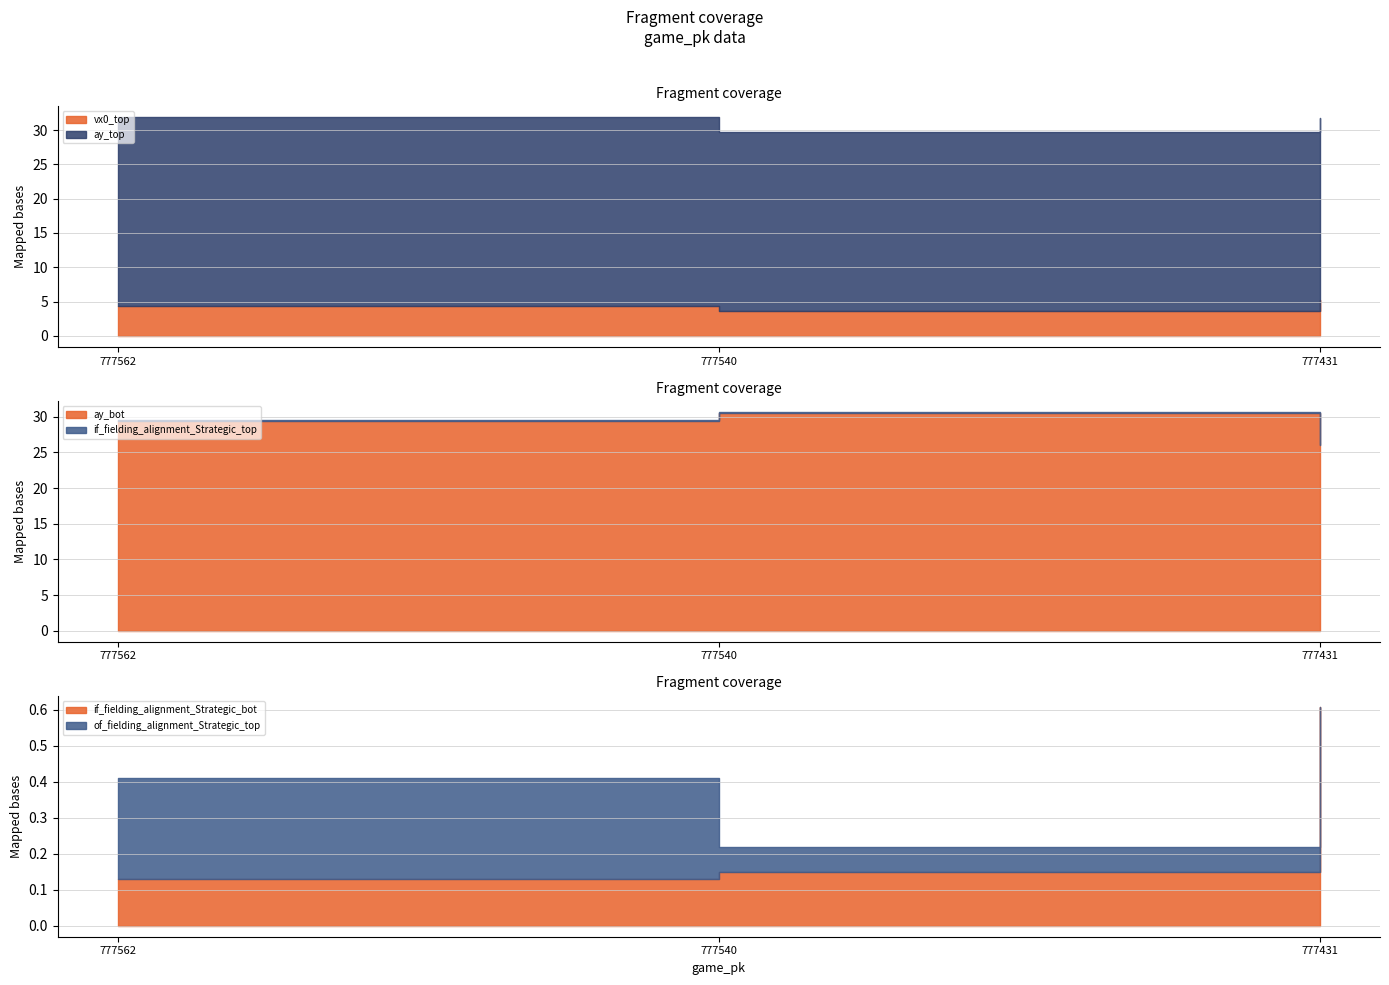

Where does the vx0_top series first go above 4?

777562